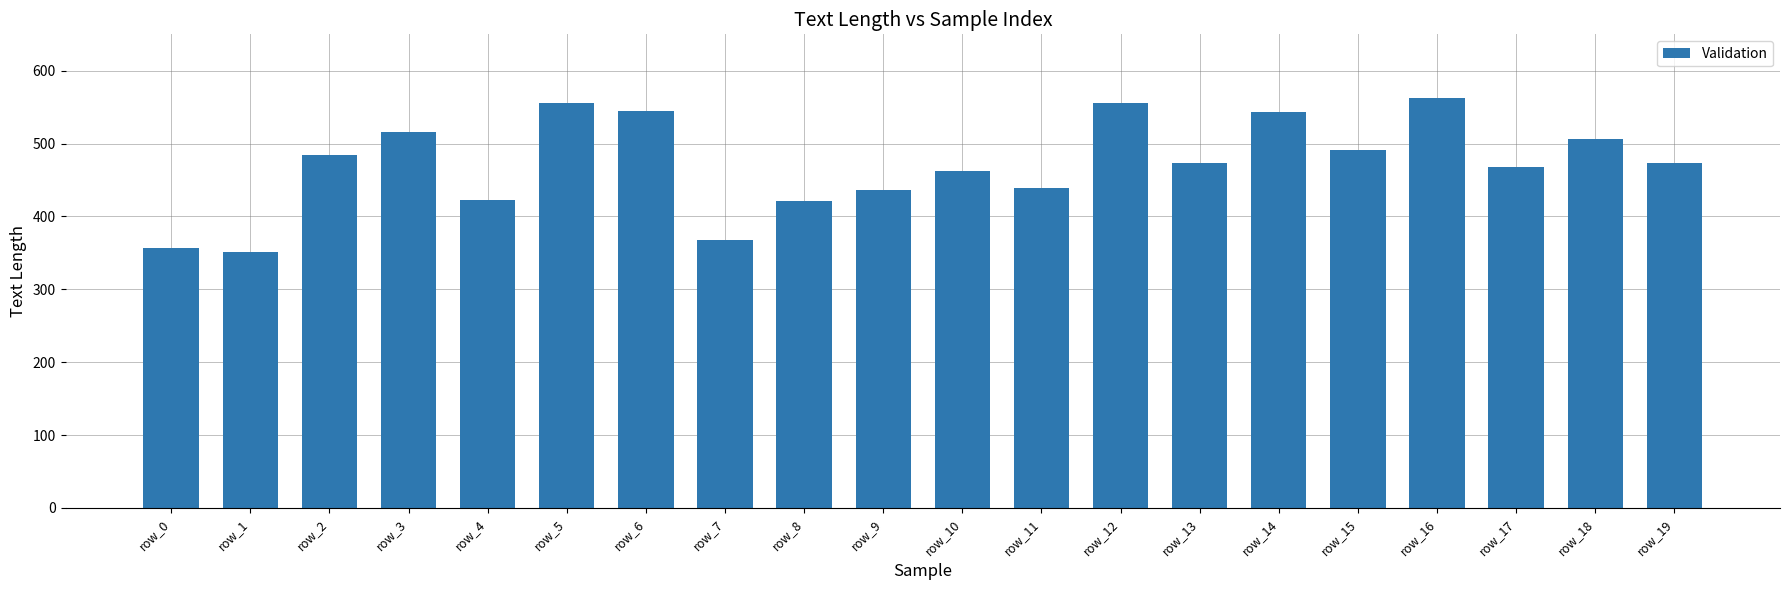

What is the greatest value displayed?

563